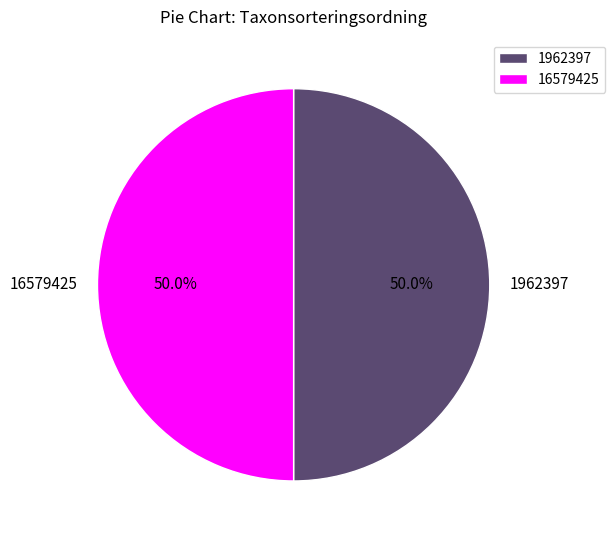

What is the ratio of the value at 16579425 to the value at 1962397?

1.0